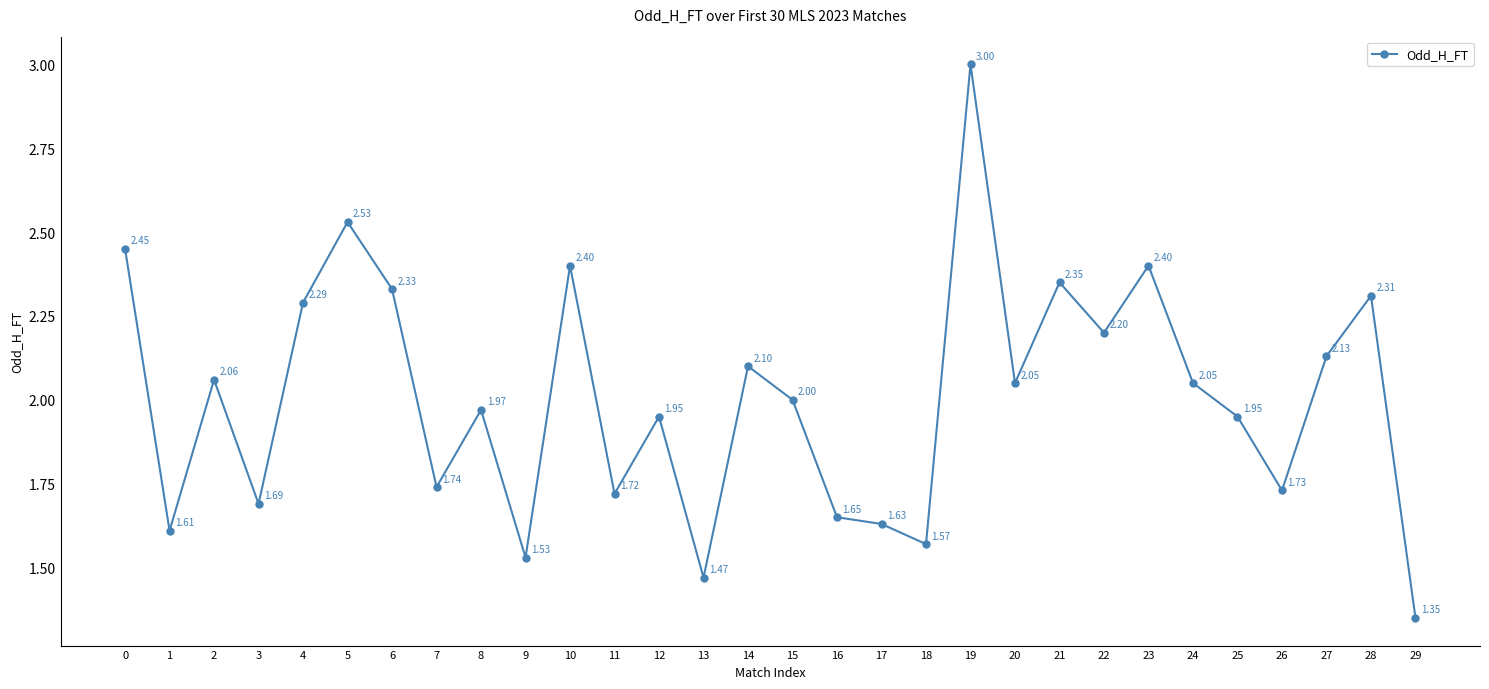

Approximately how many times larger is the value at 20 compared to 10?

0.9